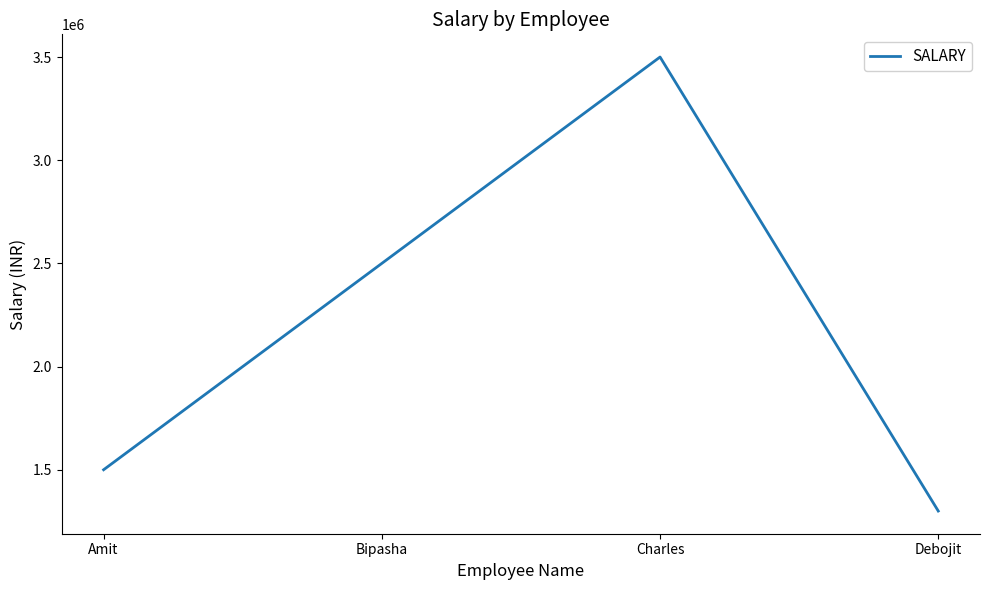

The value at Debojit is 1300000. True or false?

True